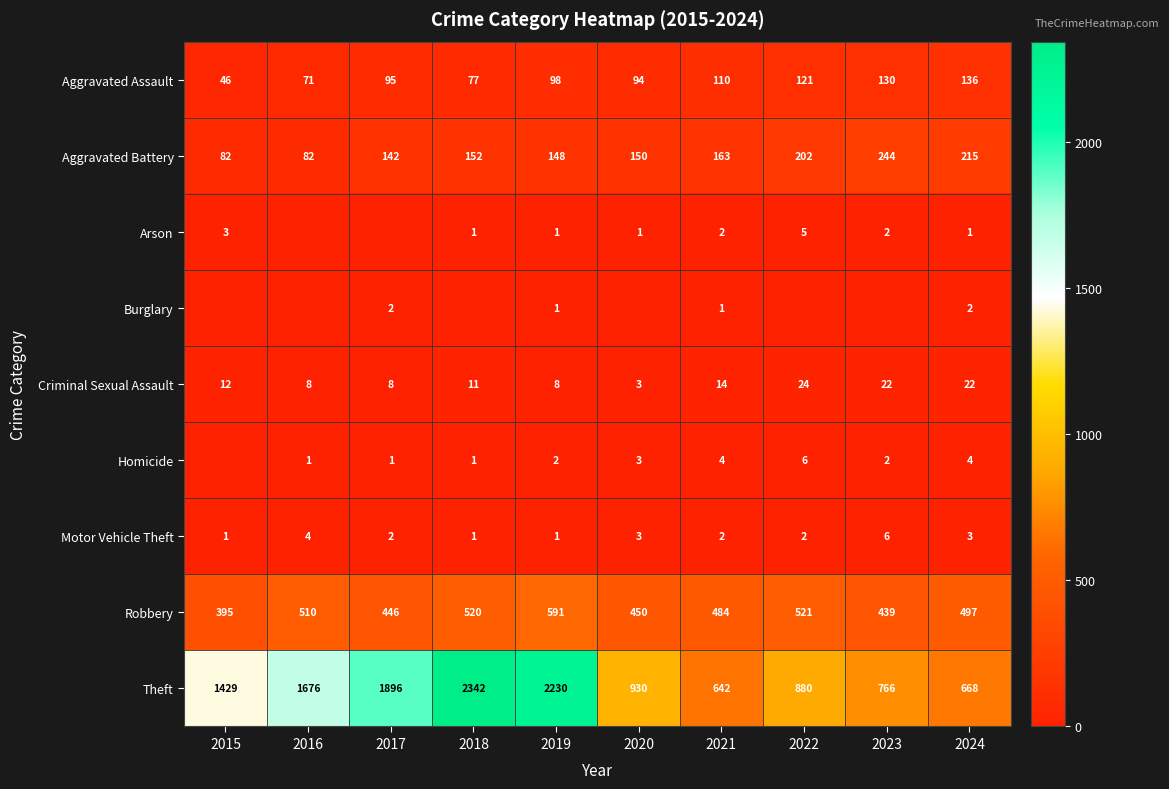

How many categories are shown in the chart?

10